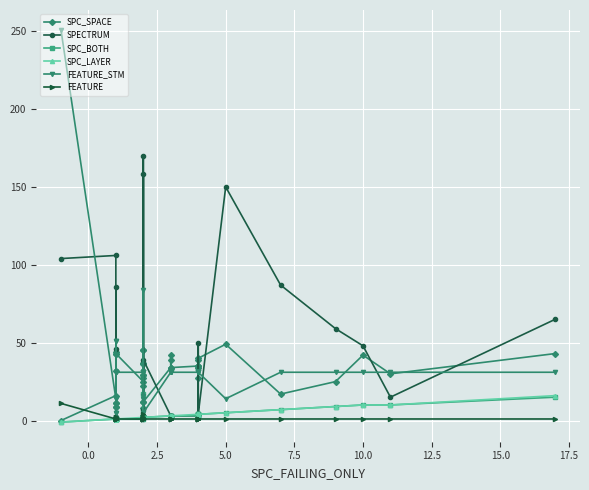

Rank the series by their maximum value, from lowest to highest.

FEATURE, SPC_LAYER, SPC_BOTH, SPC_SPACE, SPECTRUM, FEATURE_STM